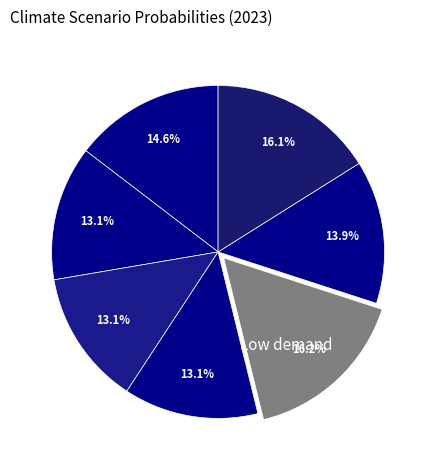

Rank the categories by value from highest to lowest.

Low demand, Net Zero 2050, Below 2°C, Nationally Determined Contributions, Current Policies, Delayed transition, Fragmented World